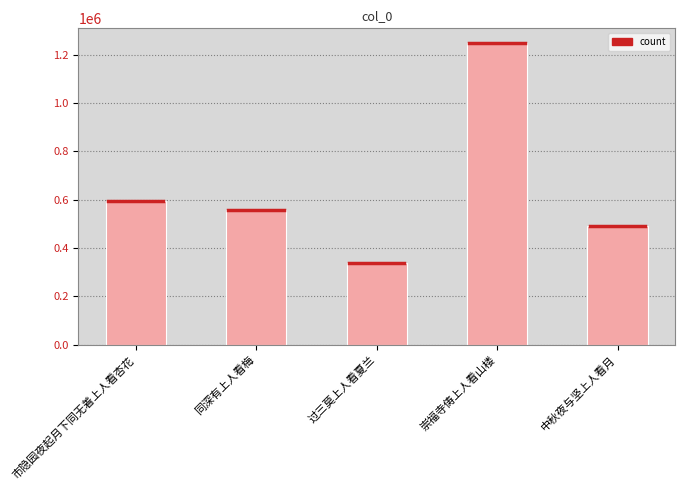

What is the sum of the values at 市隐园夜起月下同无着上人看杏花 and 过三莫上人看夏兰?

932080